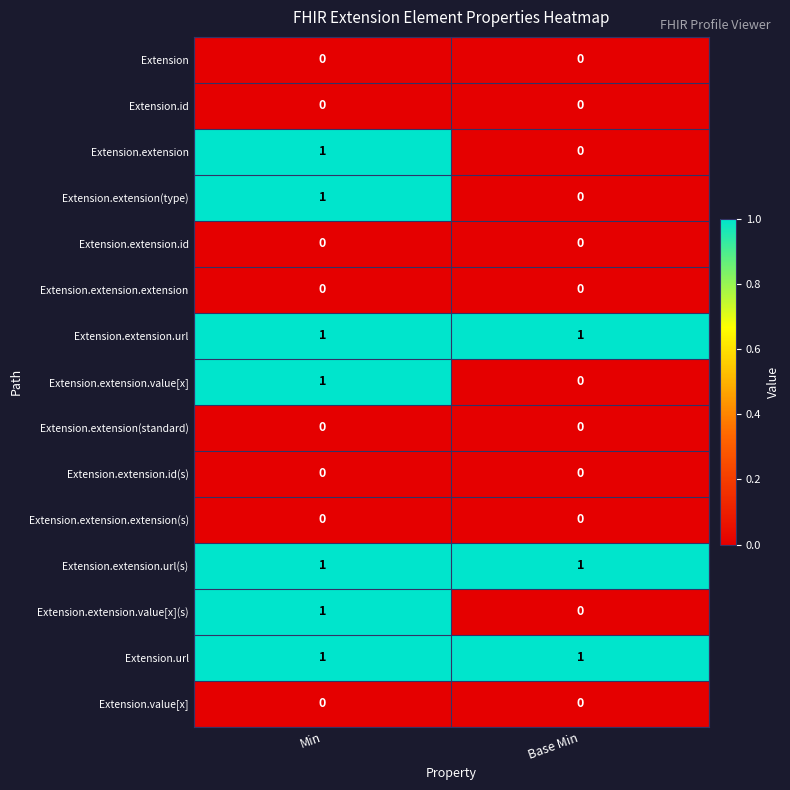

At which category is the sum across all series the highest?

Min